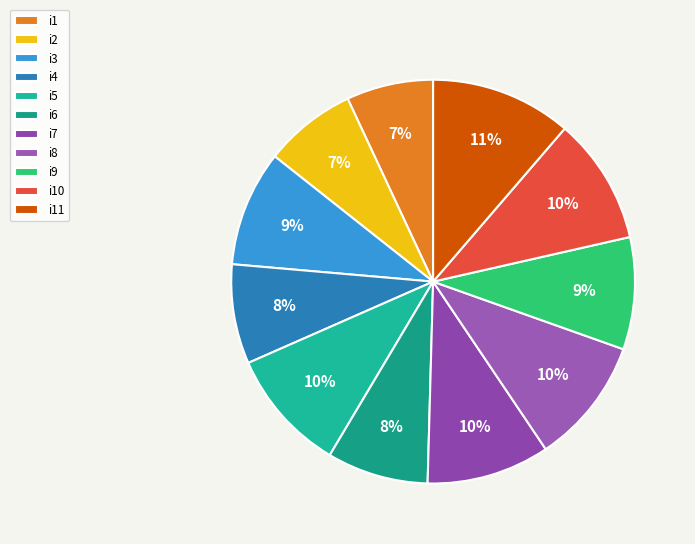

To the nearest percent, what portion does i4 represent?

8%